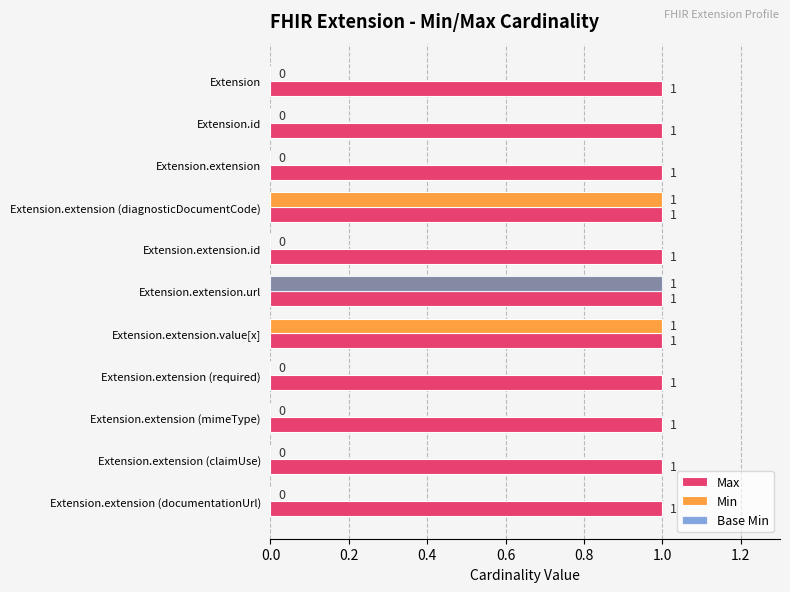

Between Extension.extension and Extension.extension.value[x], which series saw the biggest shift?

Min